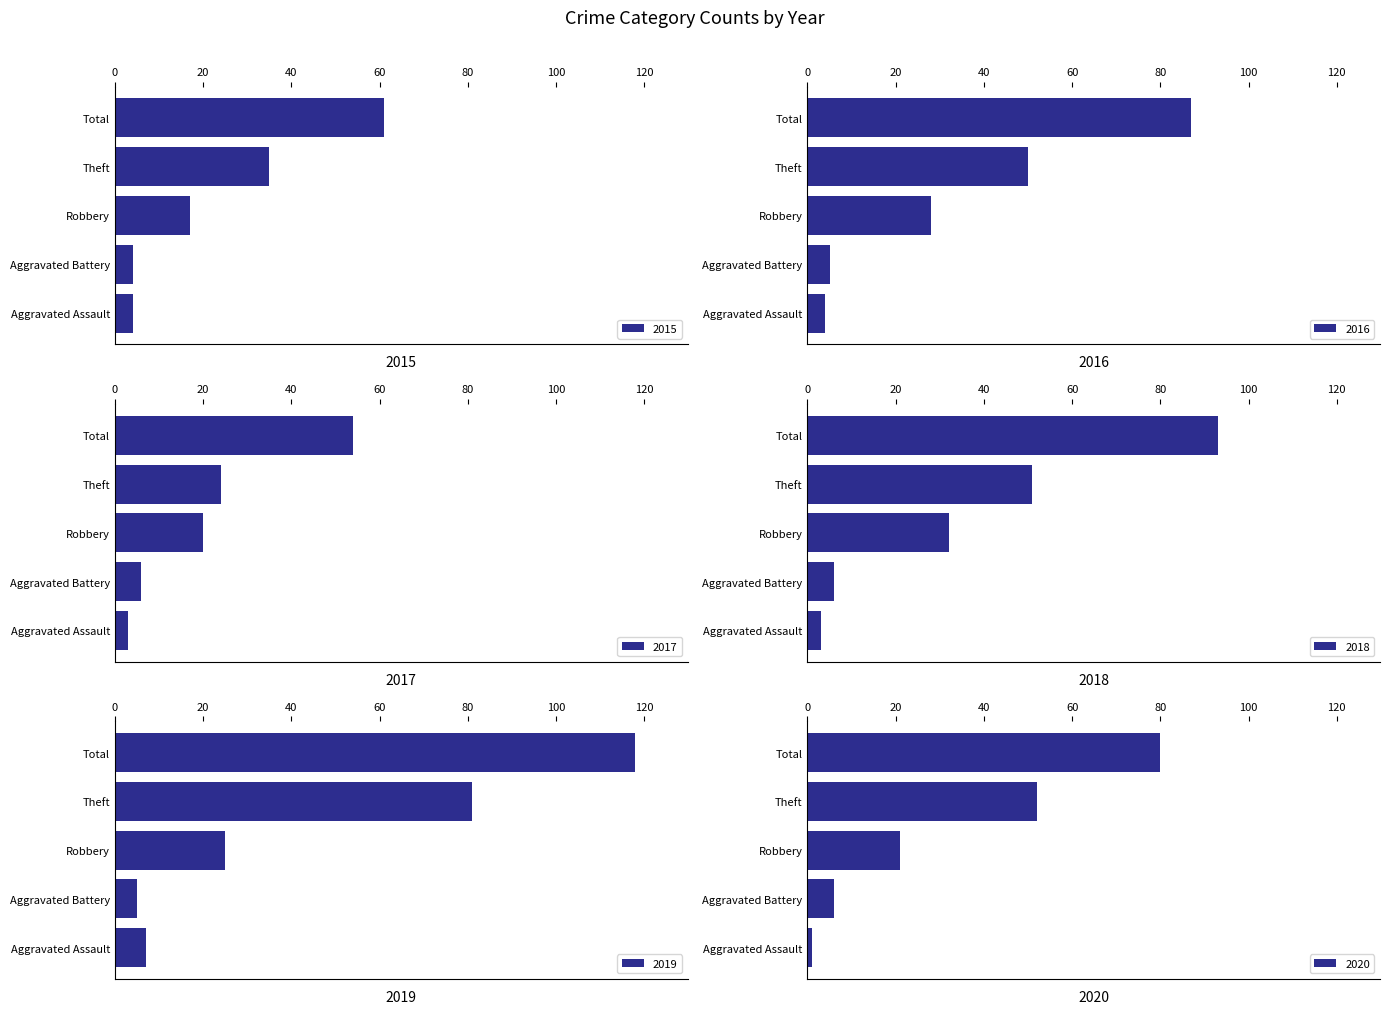

The 2018 series shows 2 at Aggravated Assault. True or false?

False